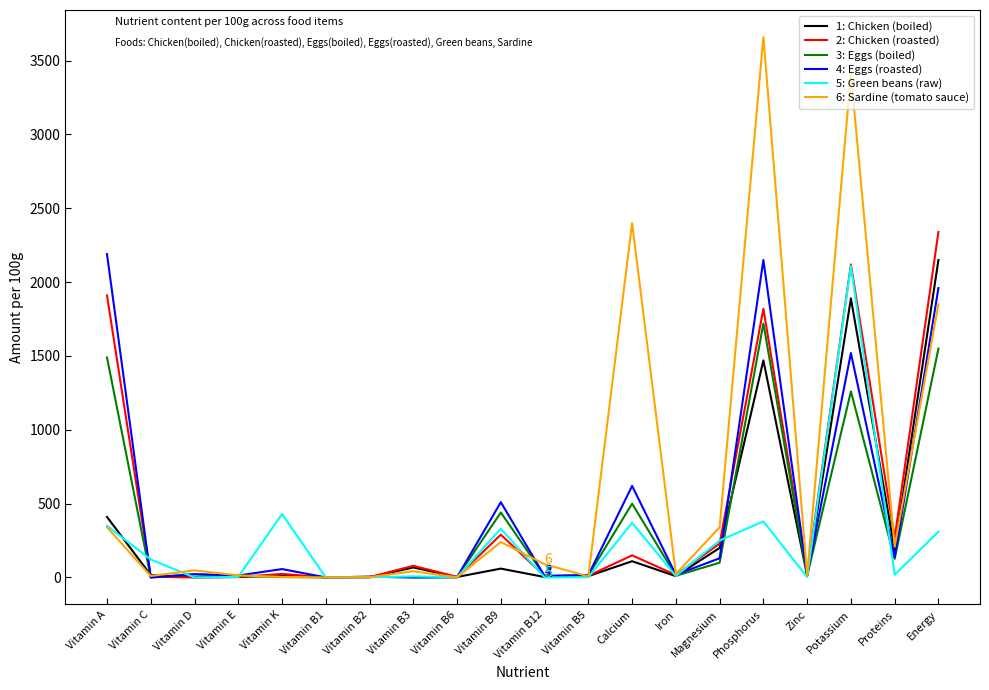

How many lines are shown in the chart?

6